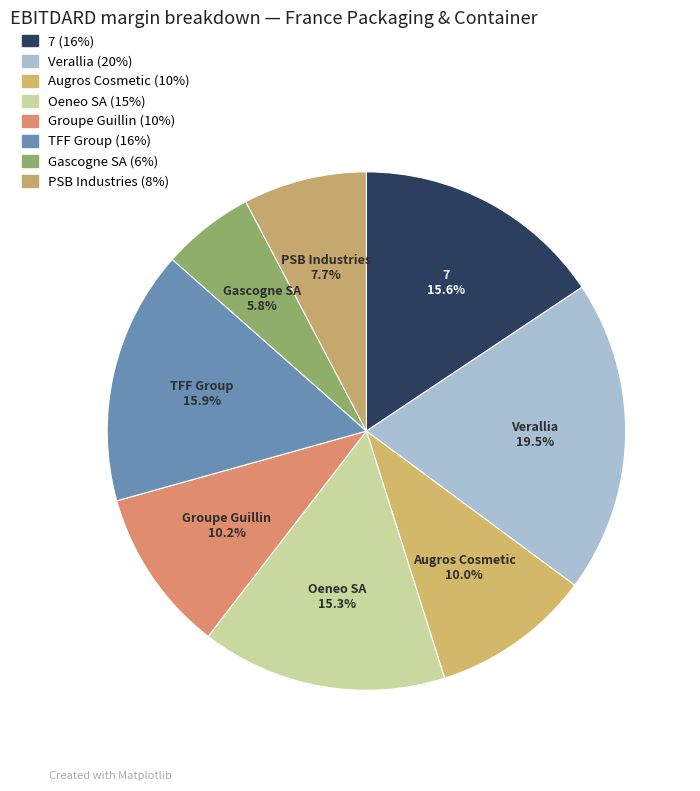

Is there a majority slice in this chart?

No